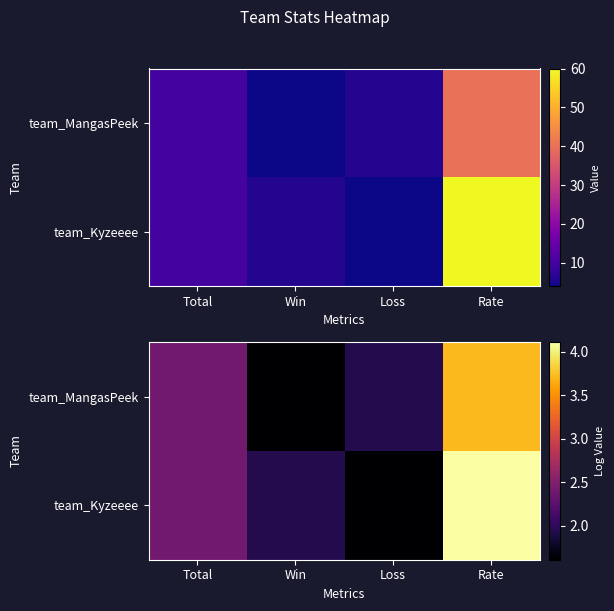

Where is team_Kyzeeee nearest to the value 2?

Win